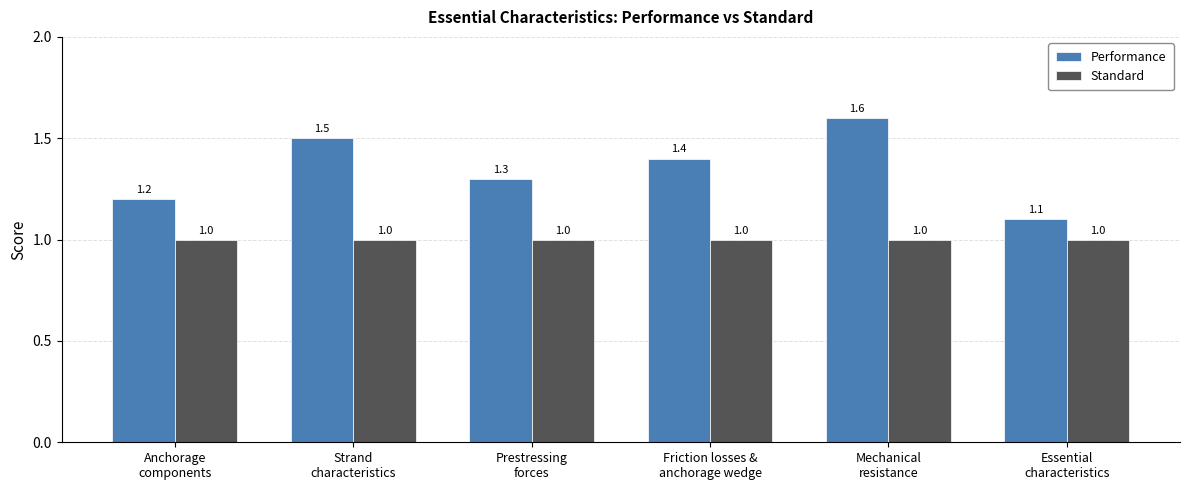

Which series has the largest total across all categories?

Performance